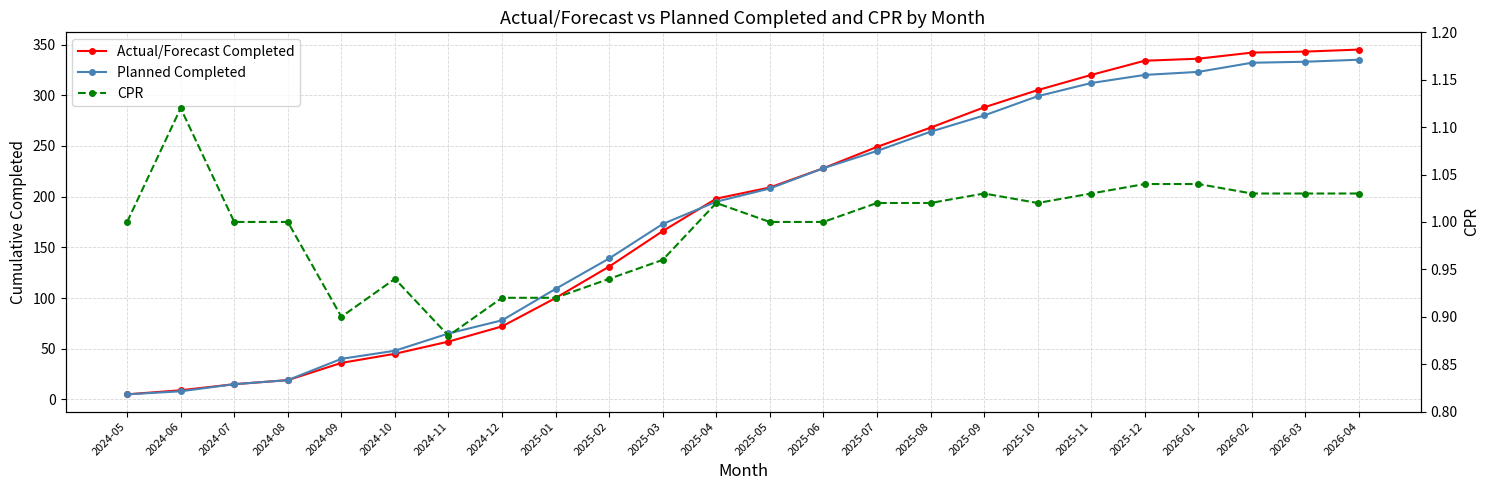

At which label is CPR closest to 1?

2024-05